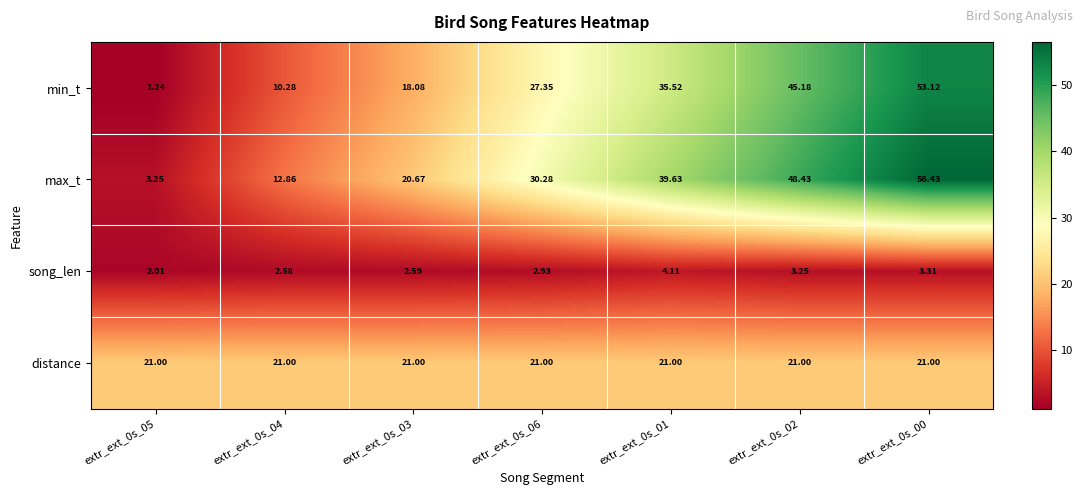

Count the number of data series in this chart.

4